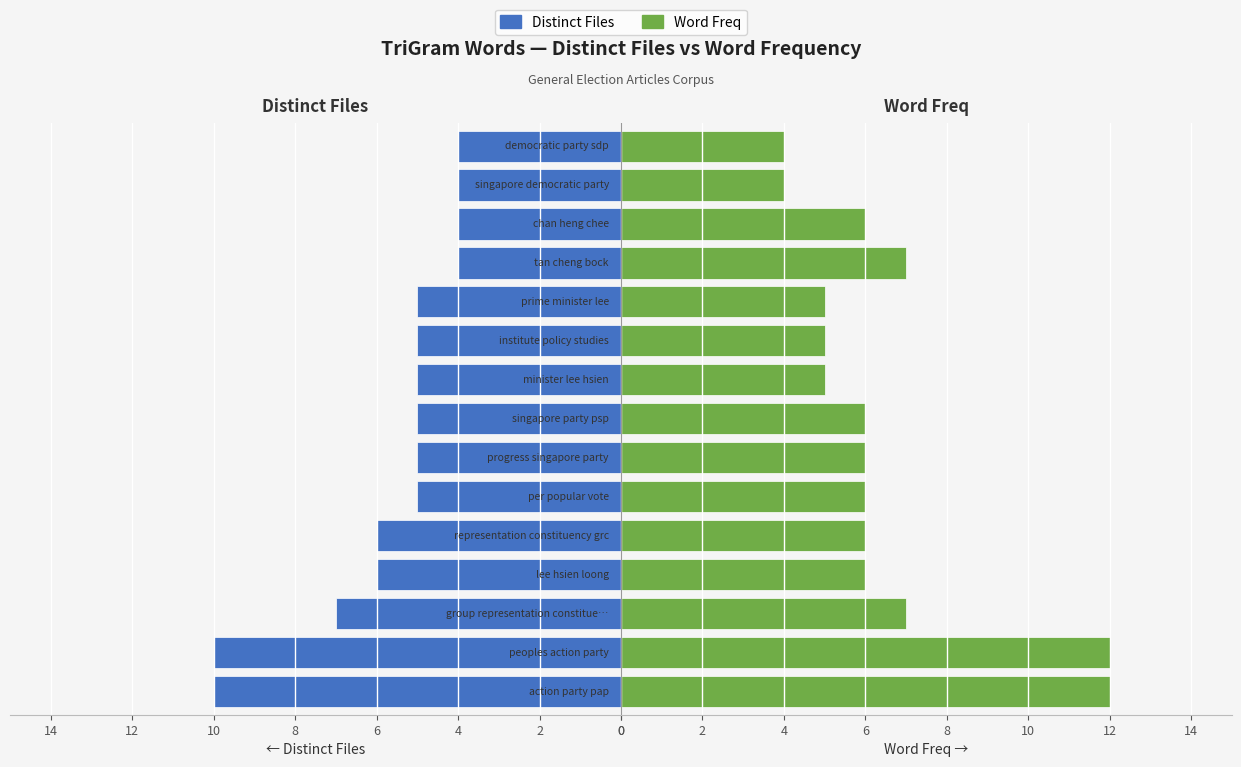

At 8, list the series in order from largest to smallest.

Distinct Files, Word Freq